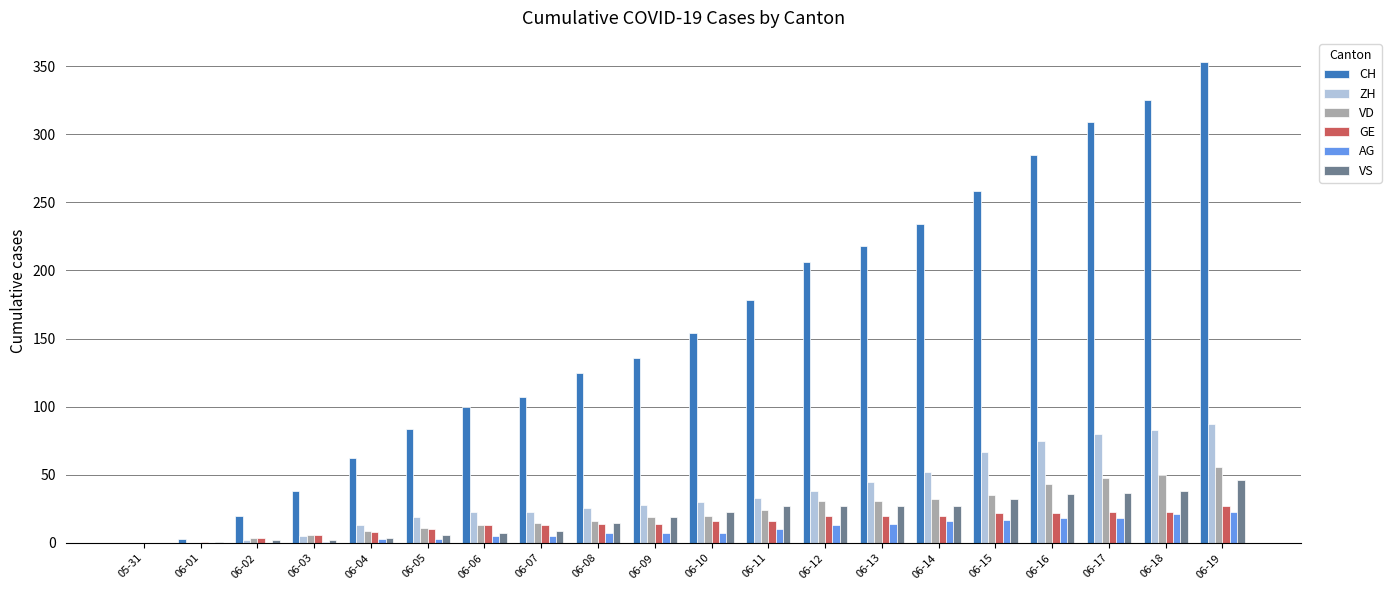

Are the bars grouped side by side (vs. stacked)?

Yes